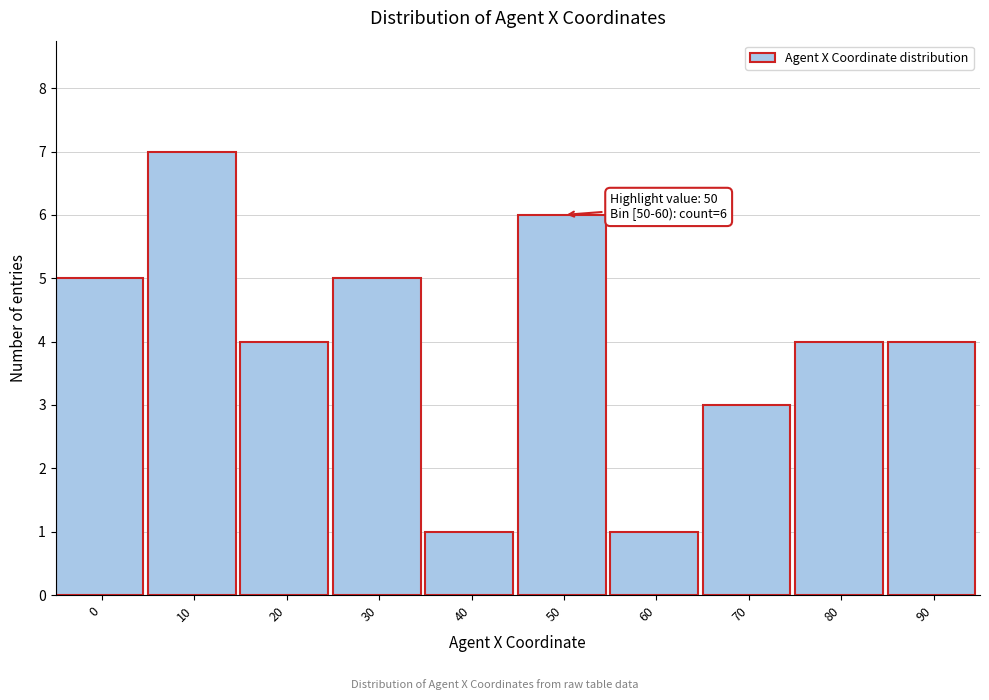

Reading left to right, transcribe all the data shown in this chart.

5	7	4	5	1	6	1	3	4	4